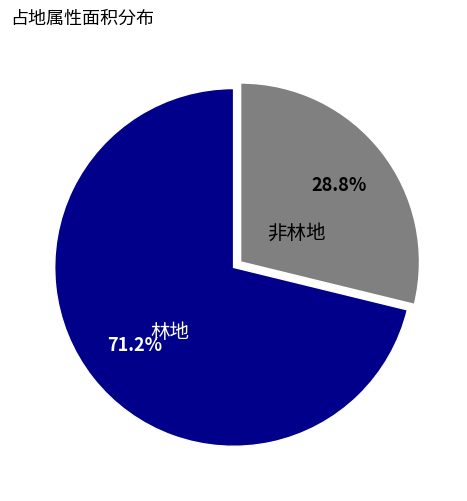

Does 非林地 represent more than half of the total?

No